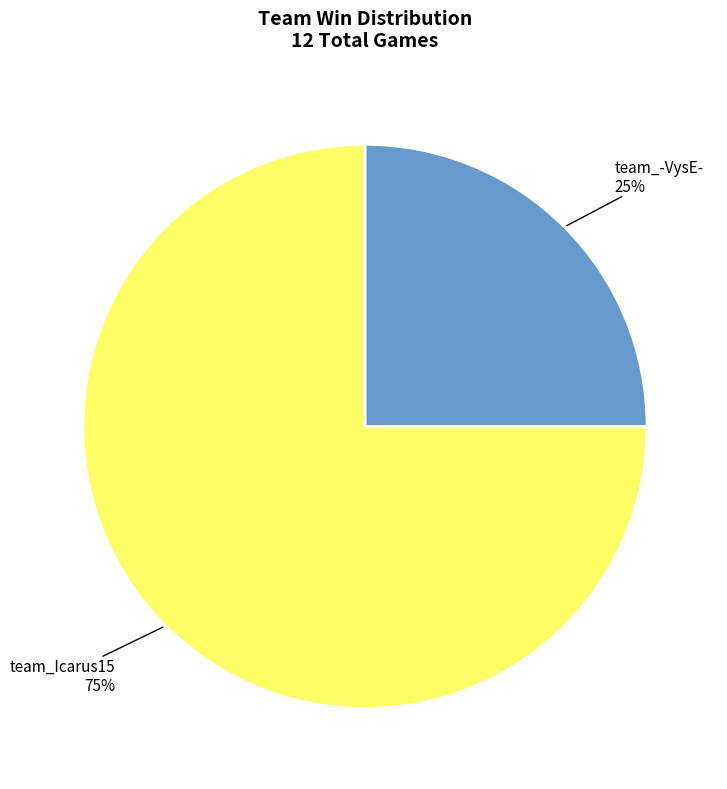

Approximately how many times larger is the value at team_-VysE- compared to team_Icarus15?

0.3